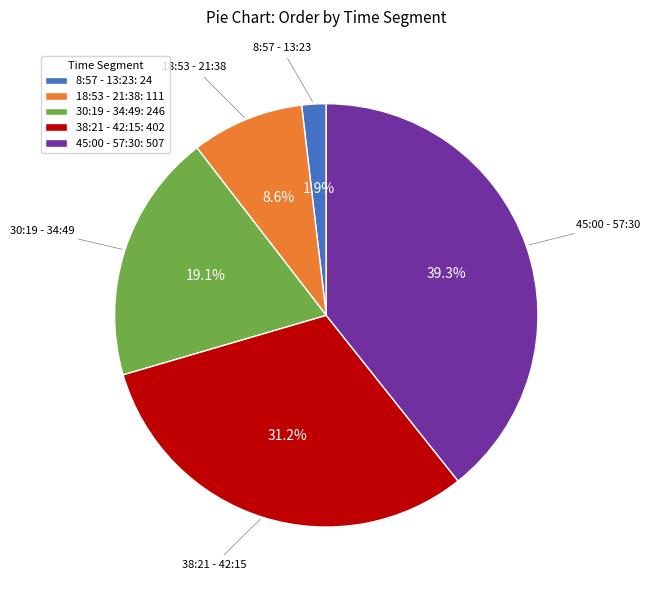

Which slice is the largest?

45:00 - 57:30